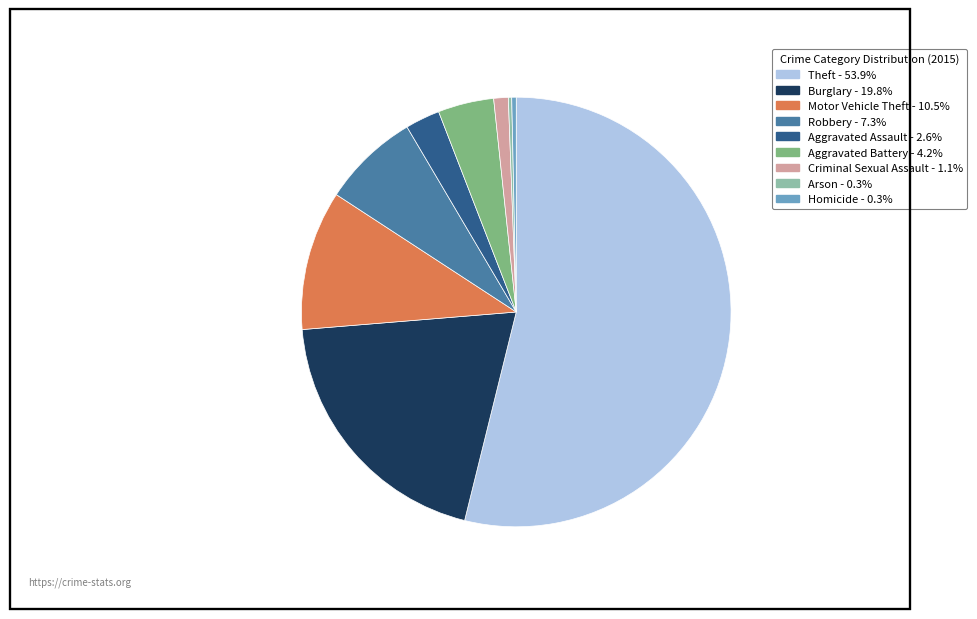

Which category has the biggest portion of the pie?

Theft